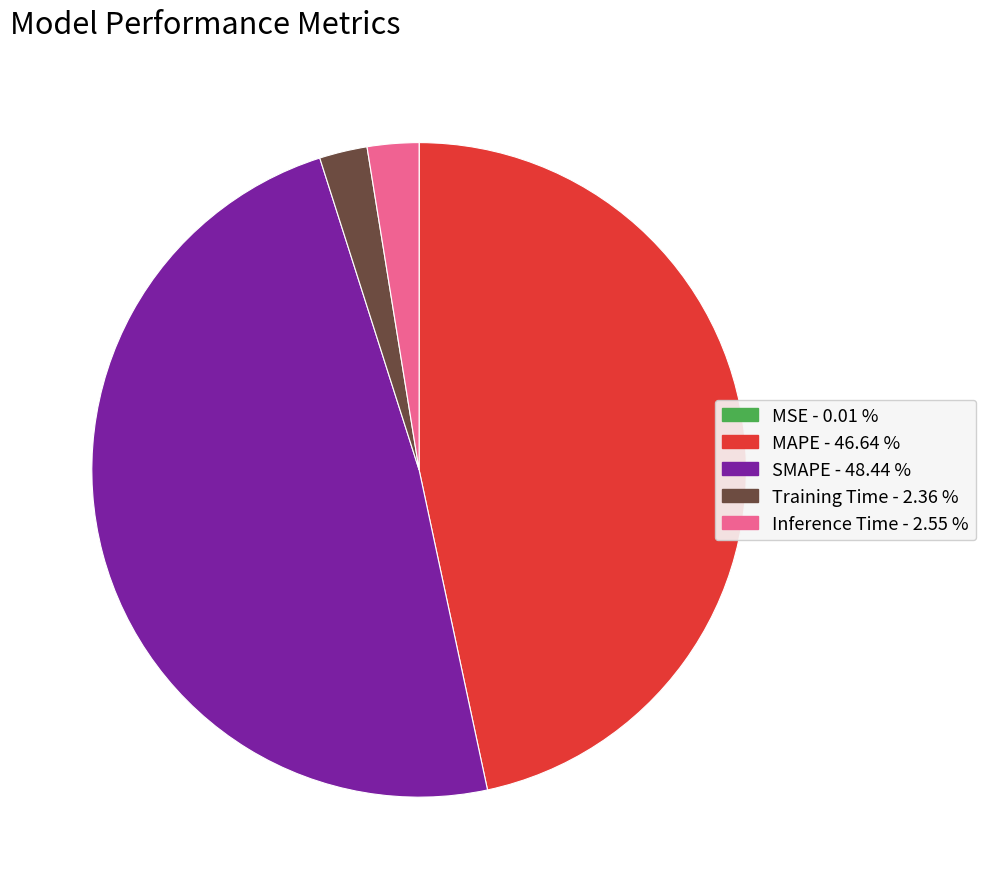

Is there a majority slice in this chart?

No